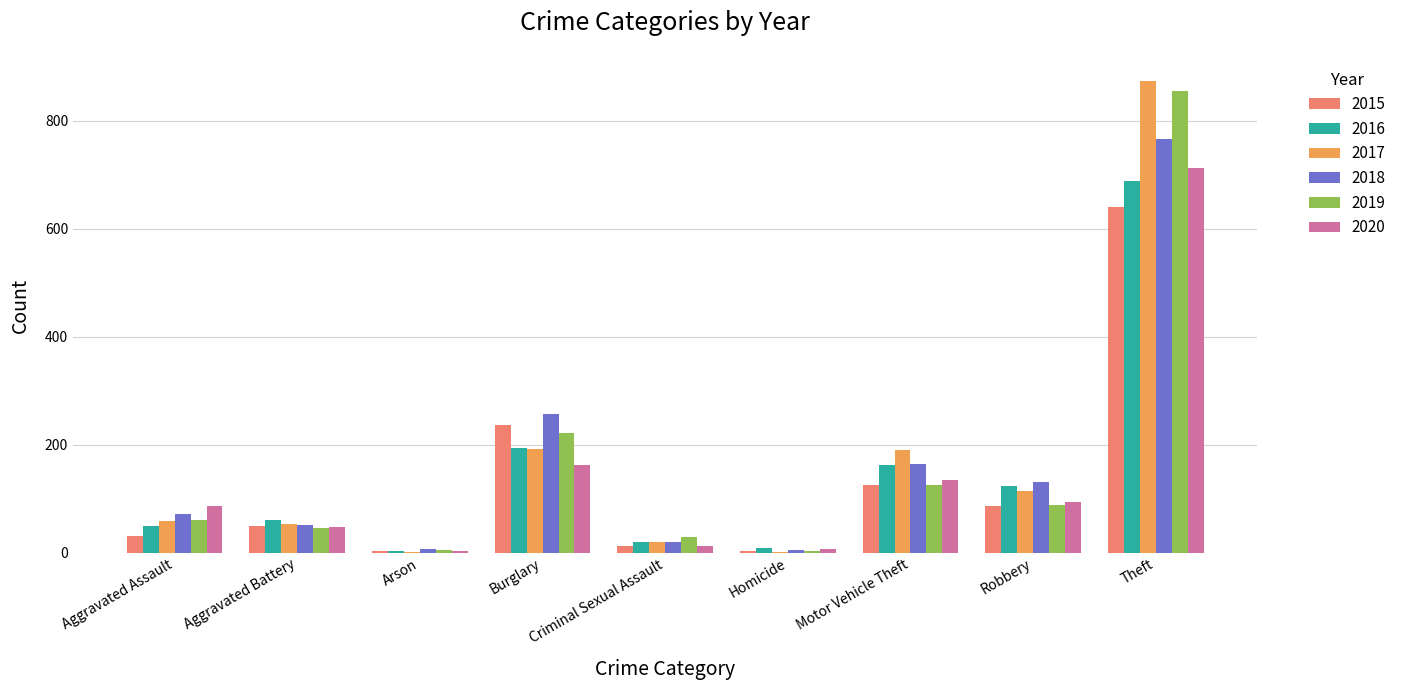

How many groups of bars are there?

9